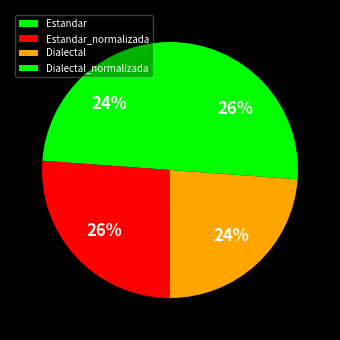

The Estandar slice represents 24% of the pie. True or false?

True